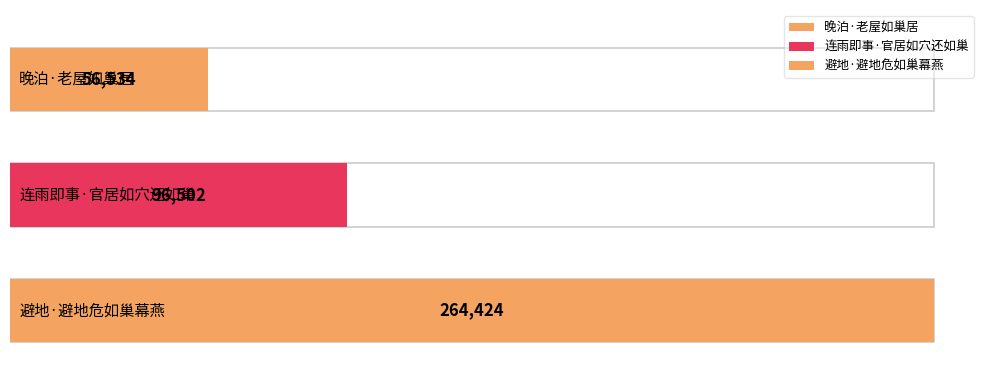

Reading left to right, what are all the values shown in this chart?

56534	96502	264424